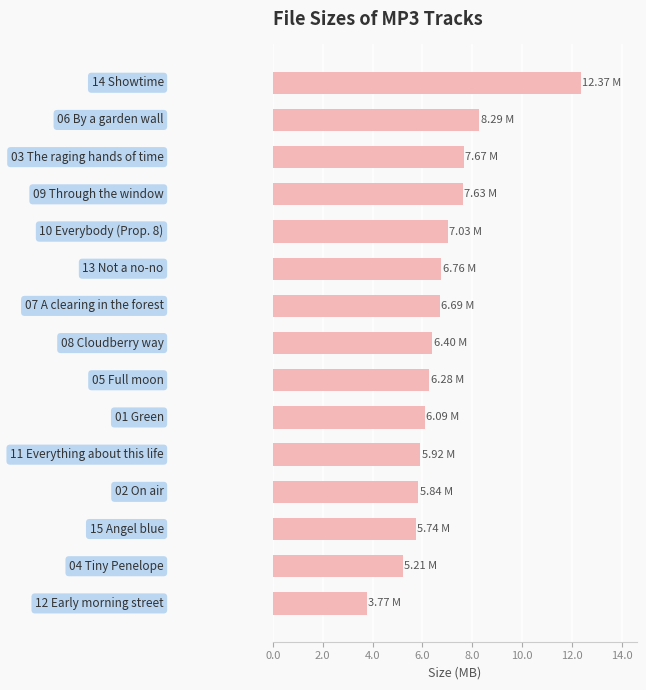

What is the average value?

6.8